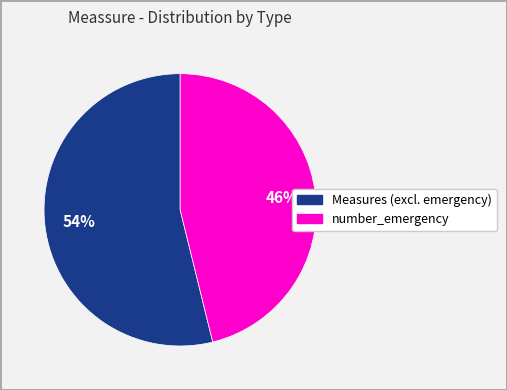

Which category has the biggest portion of the pie?

Measures (excl. emergency)